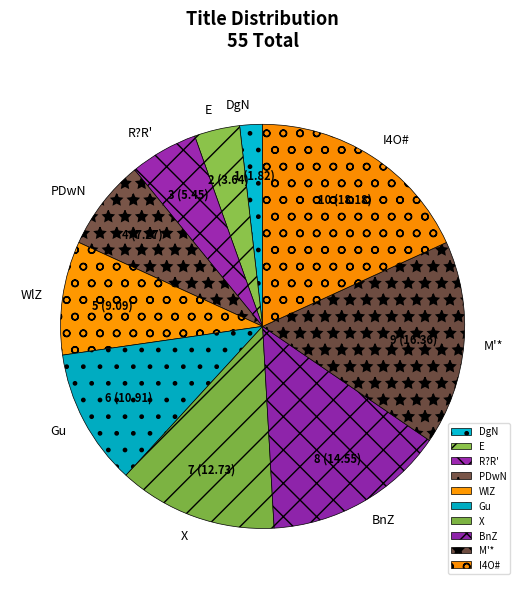

How many segments does this pie chart have?

10